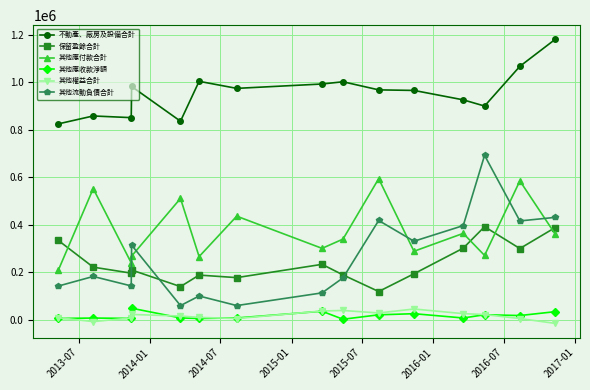

True or false: 保留盈餘合計 has more than 2 interior local peaks.

True